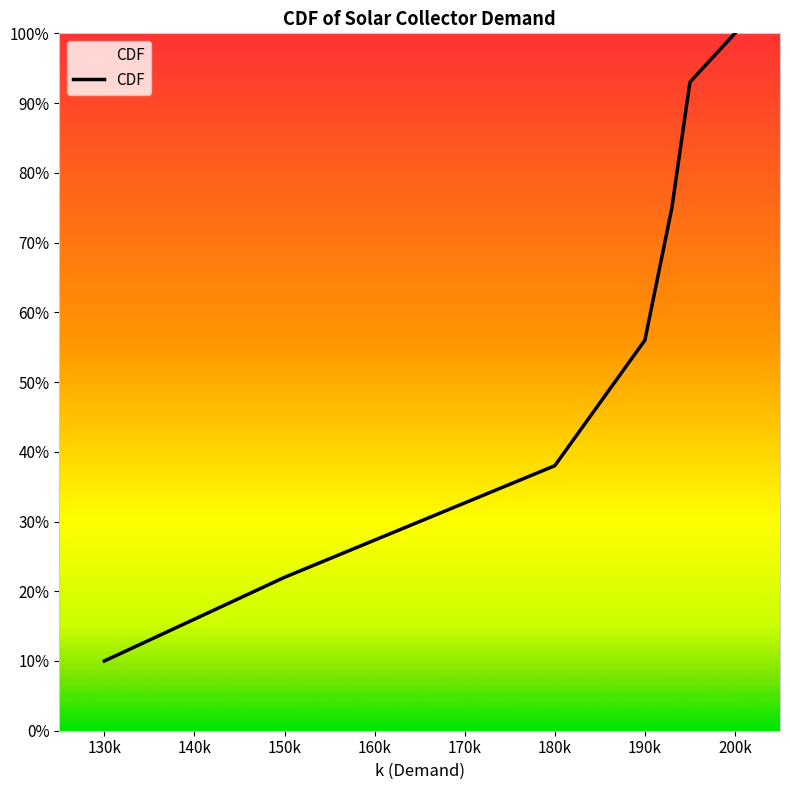

Does the chart have visible grid lines?

No